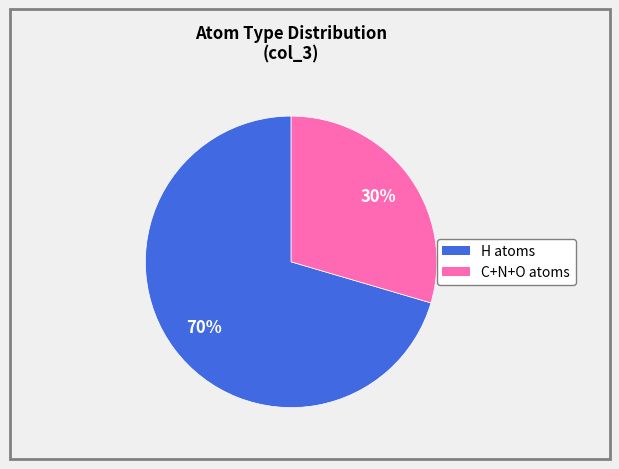

Is there a majority slice in this chart?

Yes